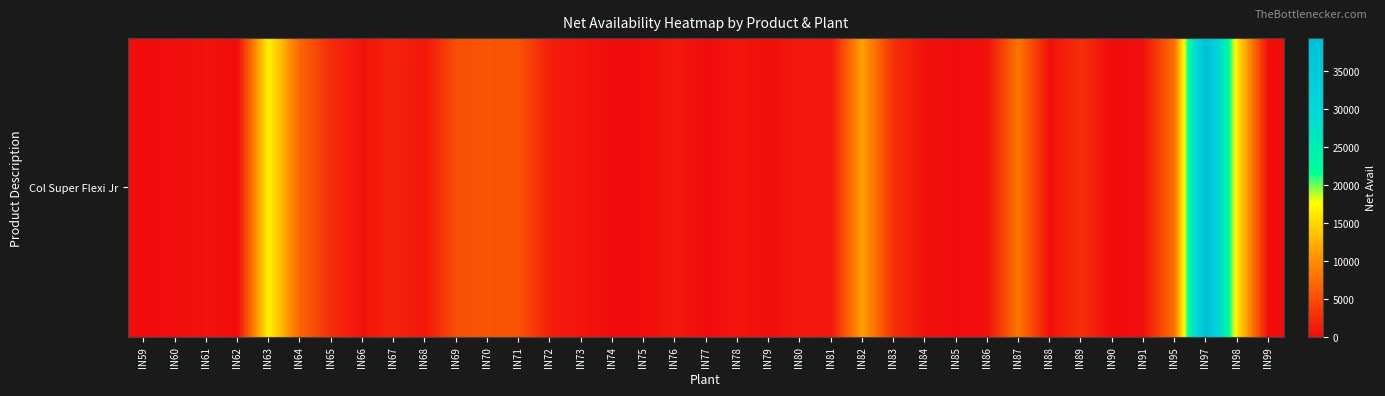

Reading left to right, extract all data points from this chart.

0	208	646	24	16848	7080	2568	504	1896	768	5208	5711	5515	1416	768	0	144	1032	0	816	216	1128	804	11280	2784	480	96	288	8280	336	2712	0	240	7968	39336	16152	0